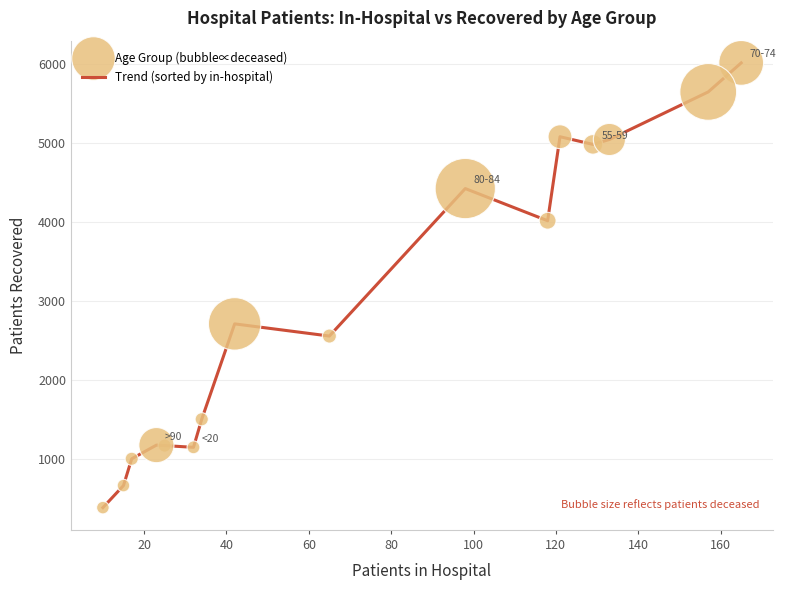

What is the greatest value displayed?

6018